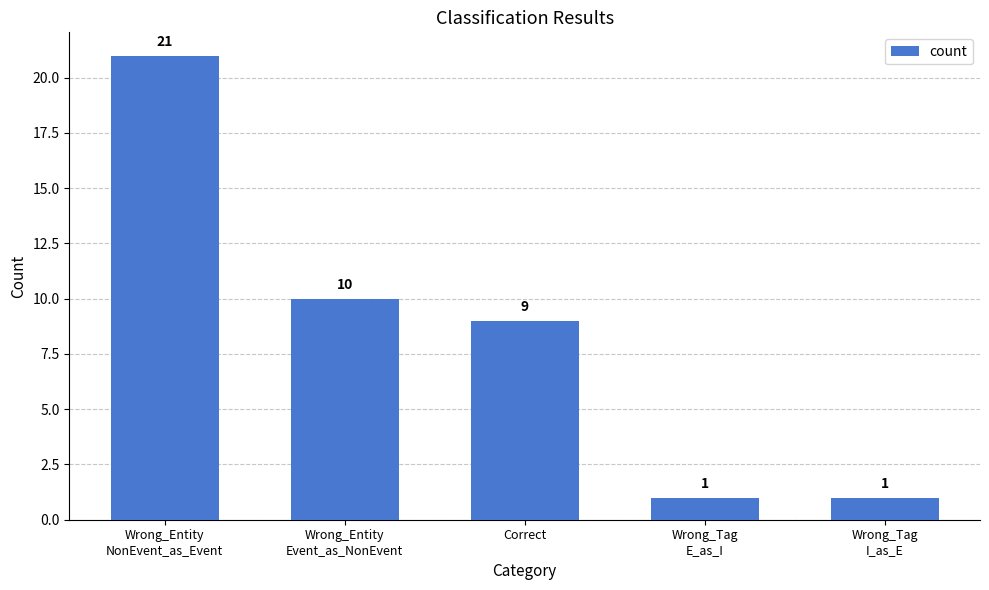

What is the difference between the second highest and second lowest values?

9